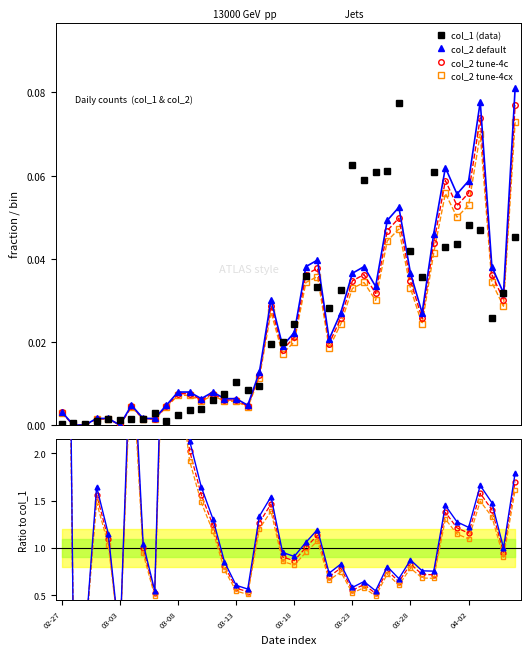

How many series are shown in this chart?

4